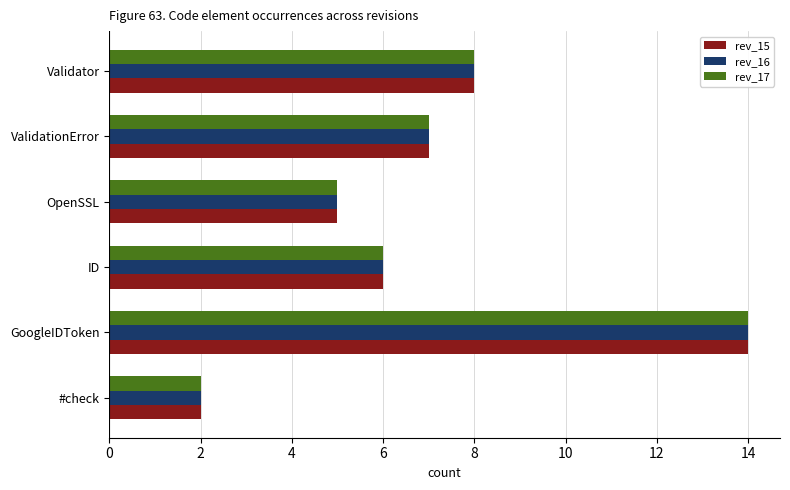

Which category has the highest value in the rev_15 series?

GoogleIDToken